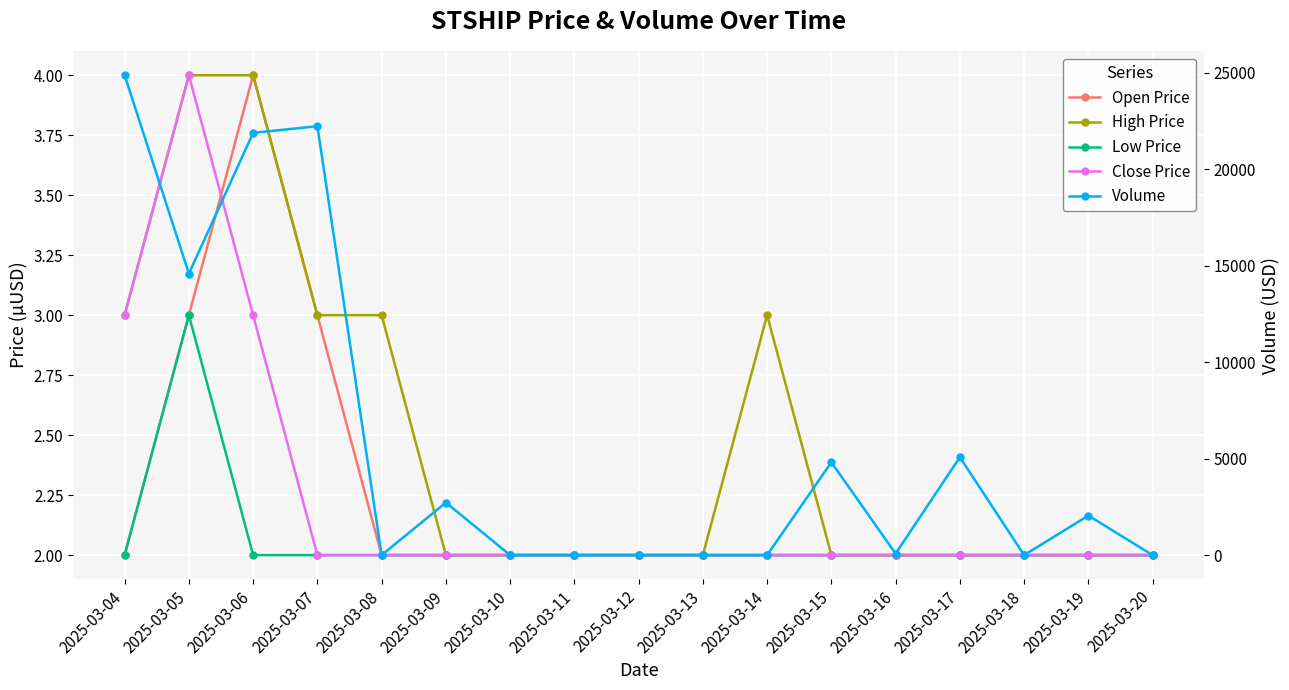

The High Price series shows 1.2 at 2025-03-19. True or false?

False